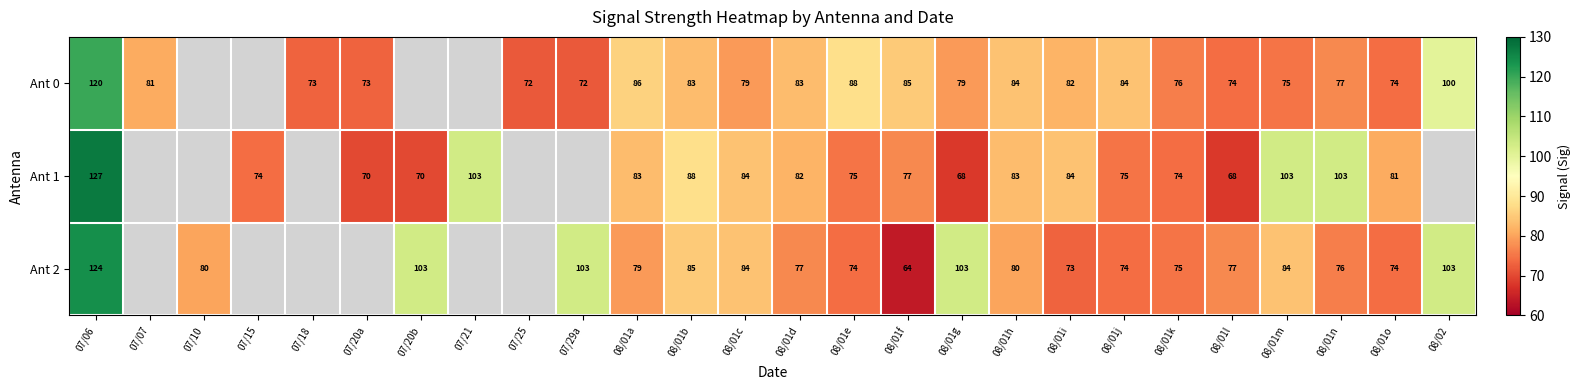

What is the difference between the highest and lowest values at 08/01o?

7